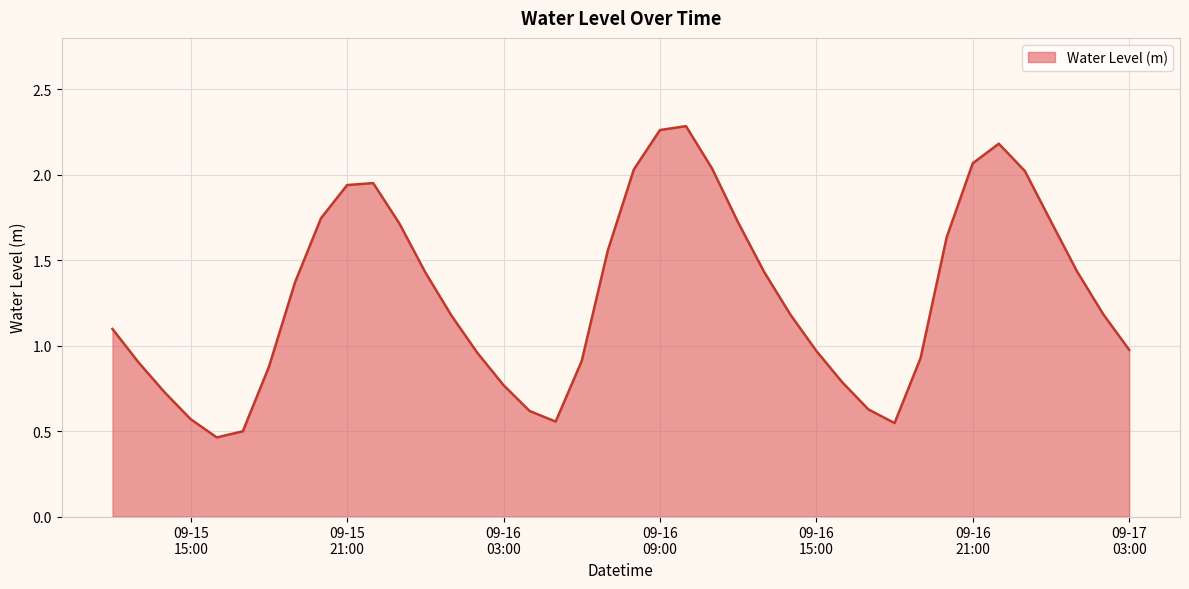

What is the difference between the maximum and minimum values?

1.8